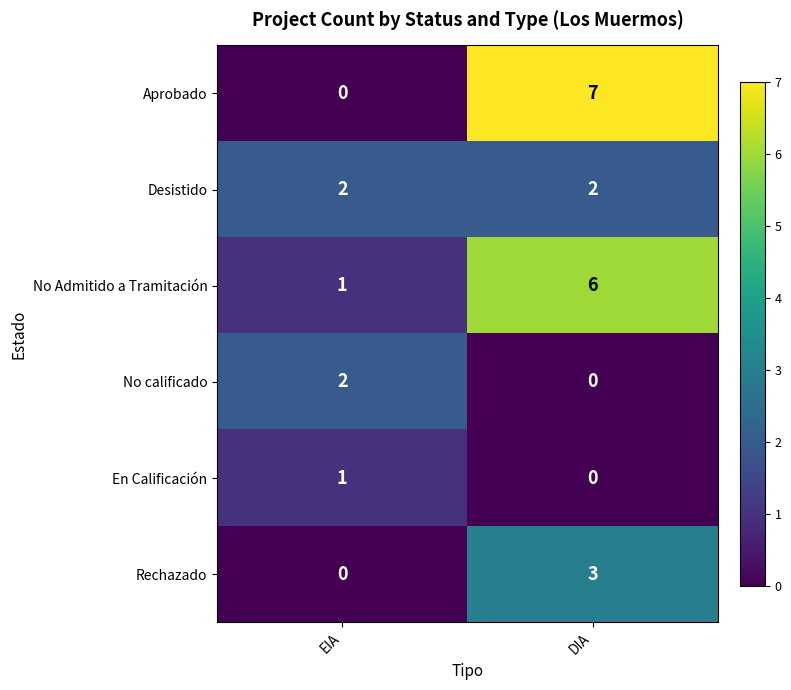

Is the value of Desistido at DIA greater than the value of En Calificación at DIA?

Yes